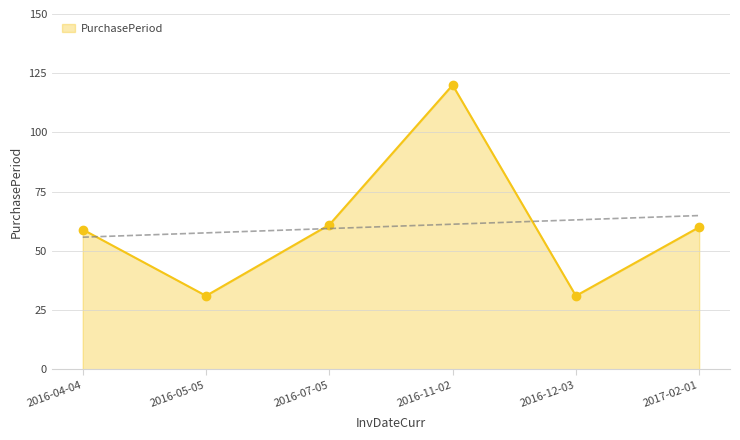

The chart shows a value of 19 at 2016-07-05. True or false?

False